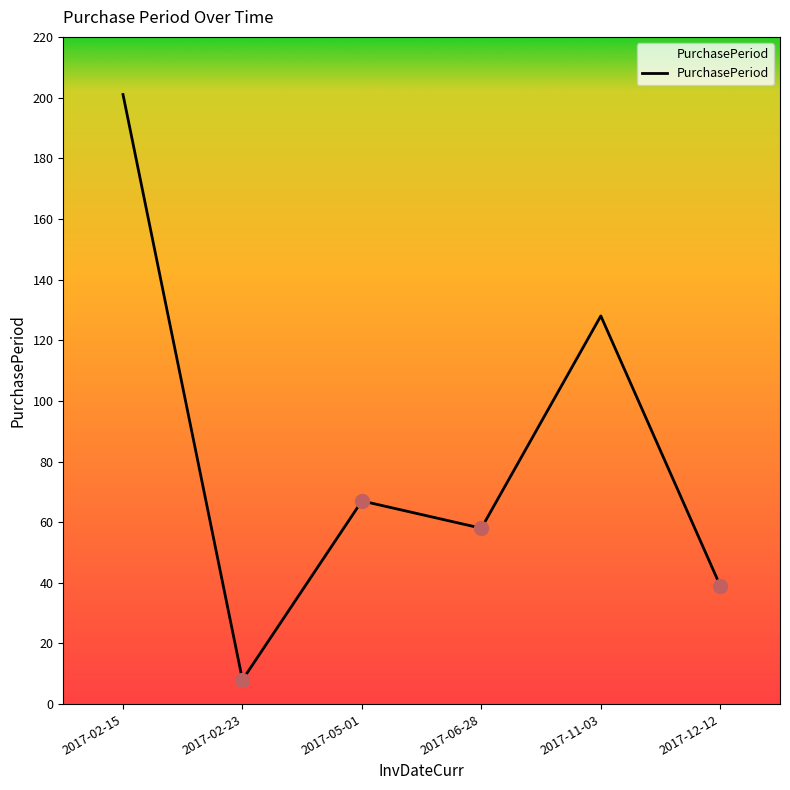

What position from the right is 2017-12-12?

1